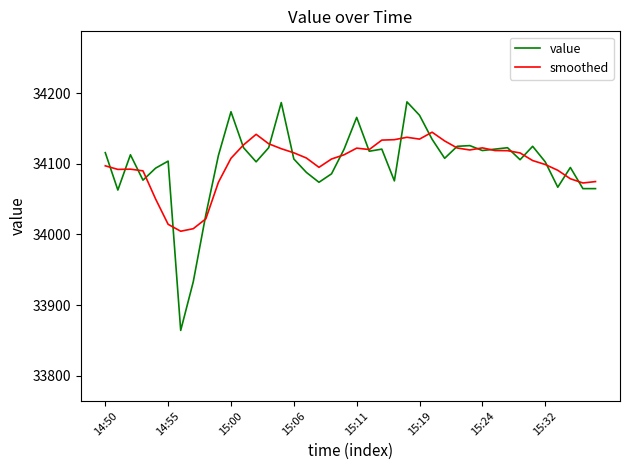

Which series has the largest range (max minus min)?

value